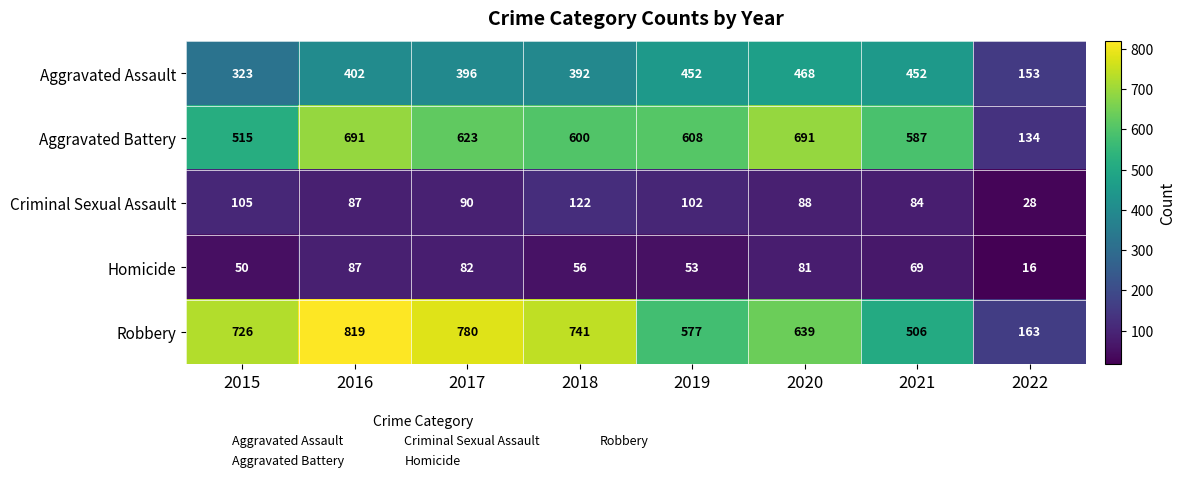

Which label corresponds to the largest value in the chart?

2016